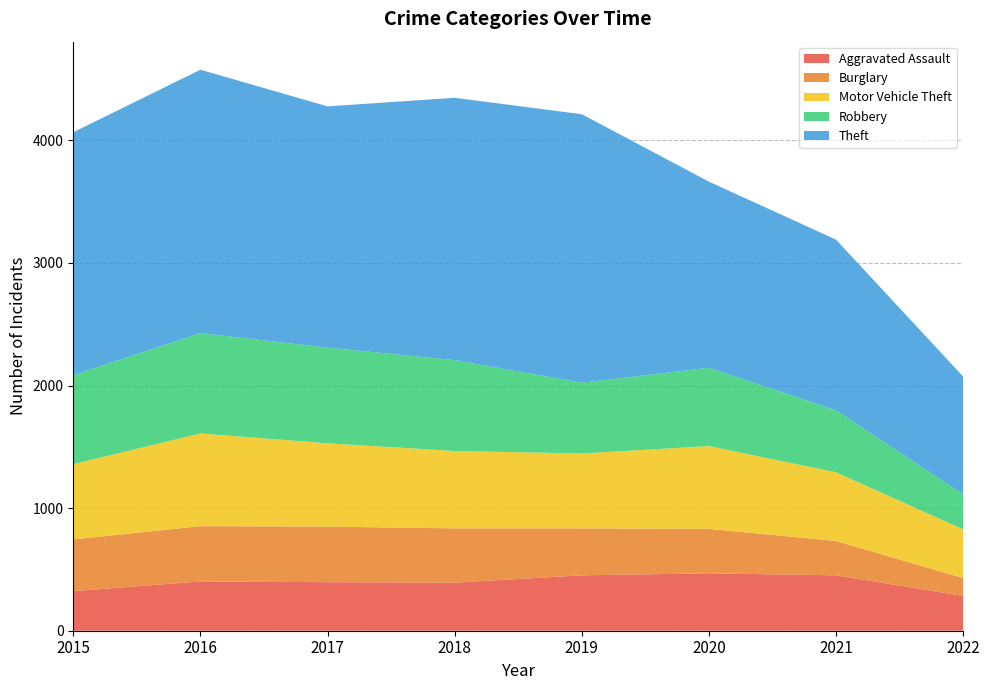

Reading left to right, transcribe all the data shown in this chart.

Aggravated Assault: 2015=323	2016=402	2017=396	2018=392	2019=452	2020=468	2021=452	2022=284
Burglary: 2015=422	2016=451	2017=453	2018=443	2019=383	2020=363	2021=280	2022=145
Motor Vehicle Theft: 2015=614	2016=756	2017=680	2018=631	2019=611	2020=675	2021=560	2022=398
Robbery: 2015=726	2016=819	2017=780	2018=741	2019=577	2020=639	2021=506	2022=285
Theft: 2015=1981	2016=2148	2017=1968	2018=2140	2019=2190	2020=1518	2021=1392	2022=961